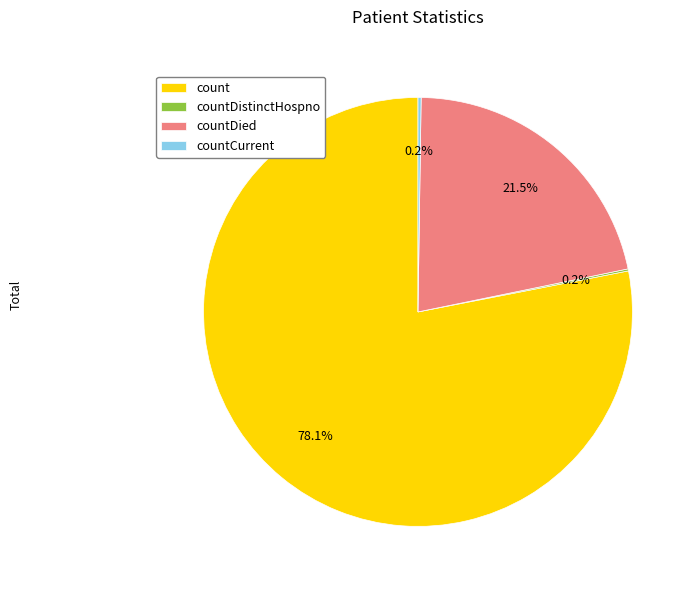

Between count and countDied, which is larger?

count